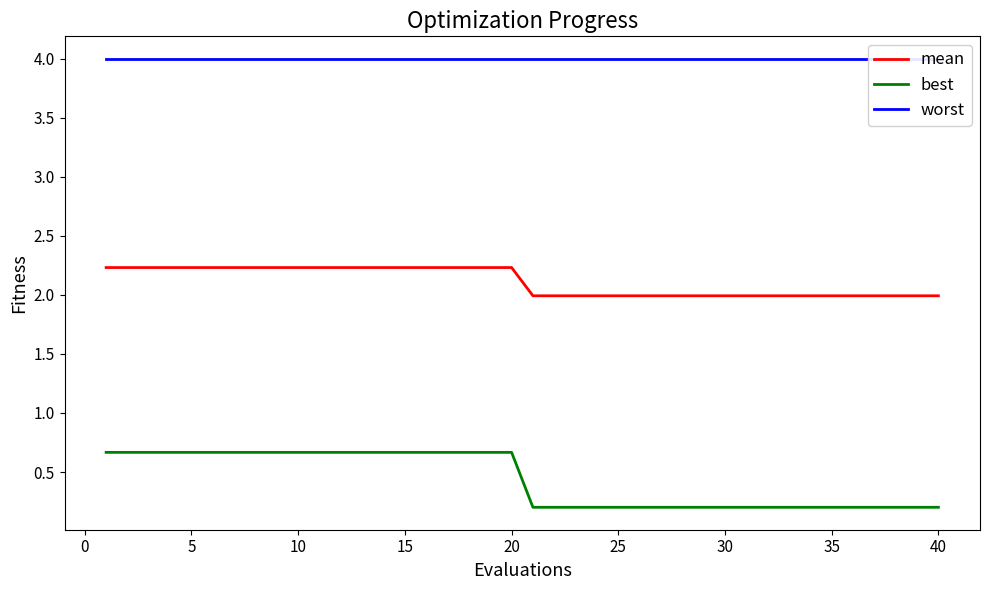

True or false: best has a value of 0.9 at 10.

False